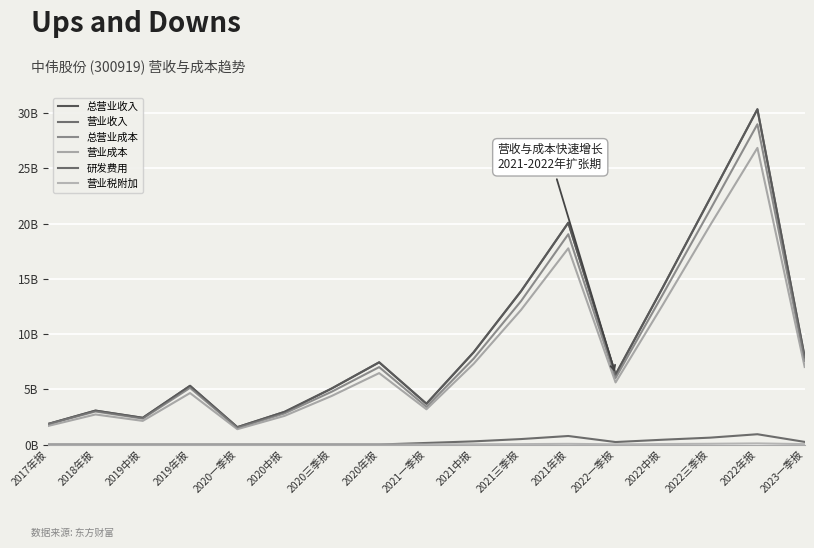

How many interior local valleys does the 营业税附加 series have?

3